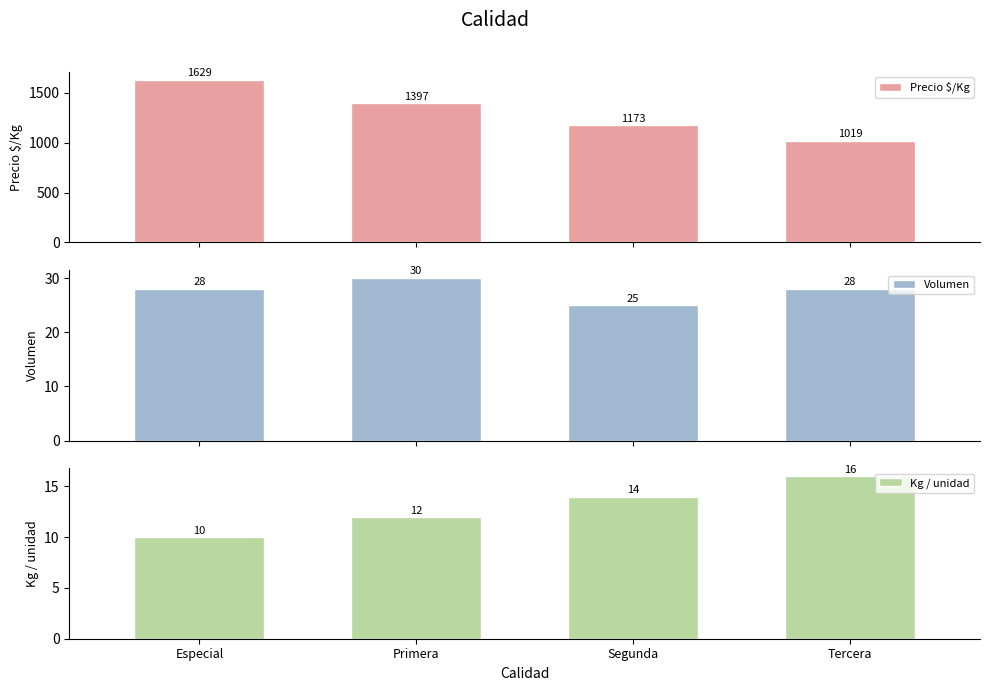

What position from the left is Tercera?

4